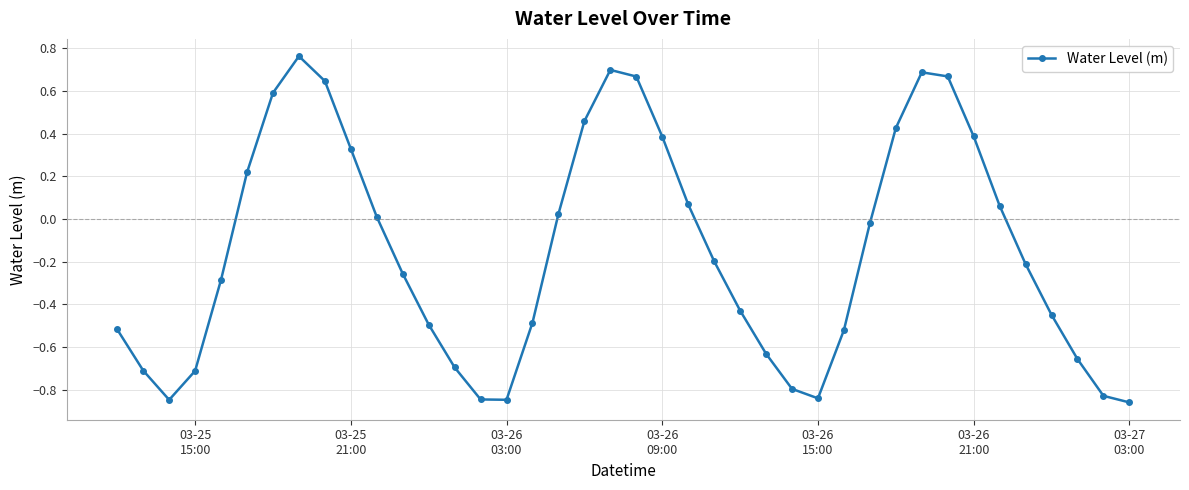

How many interior local peaks (higher than both neighbors) does the data have?

3